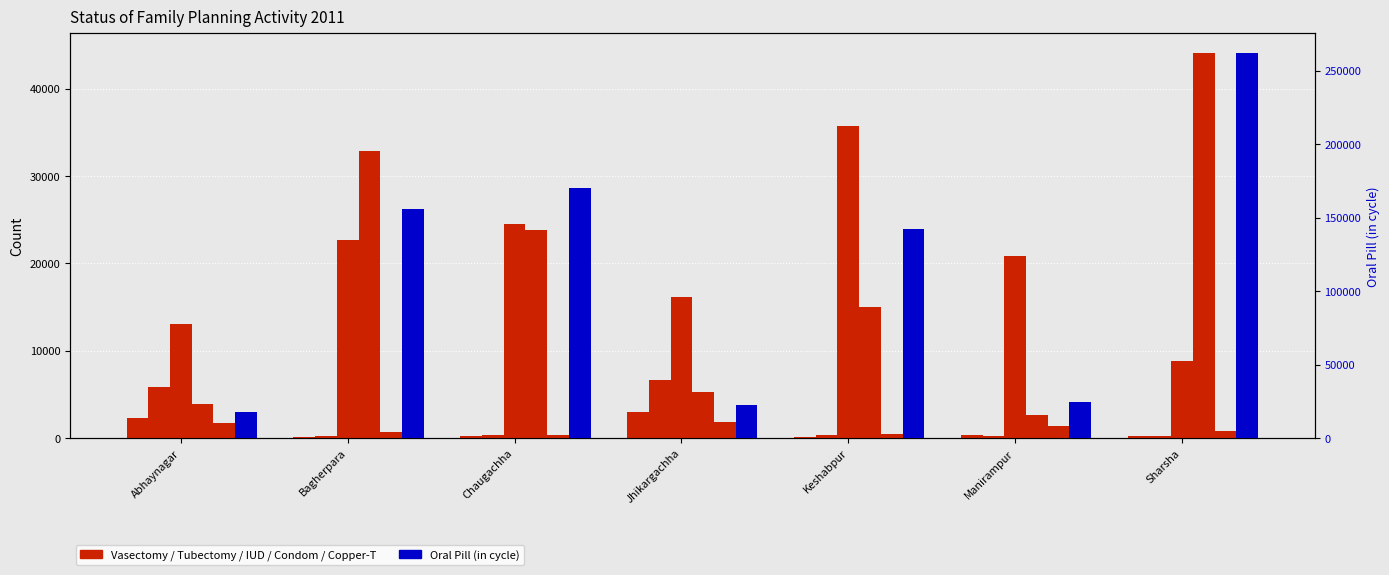

At how many categories does at least one series exceed 137612?

4